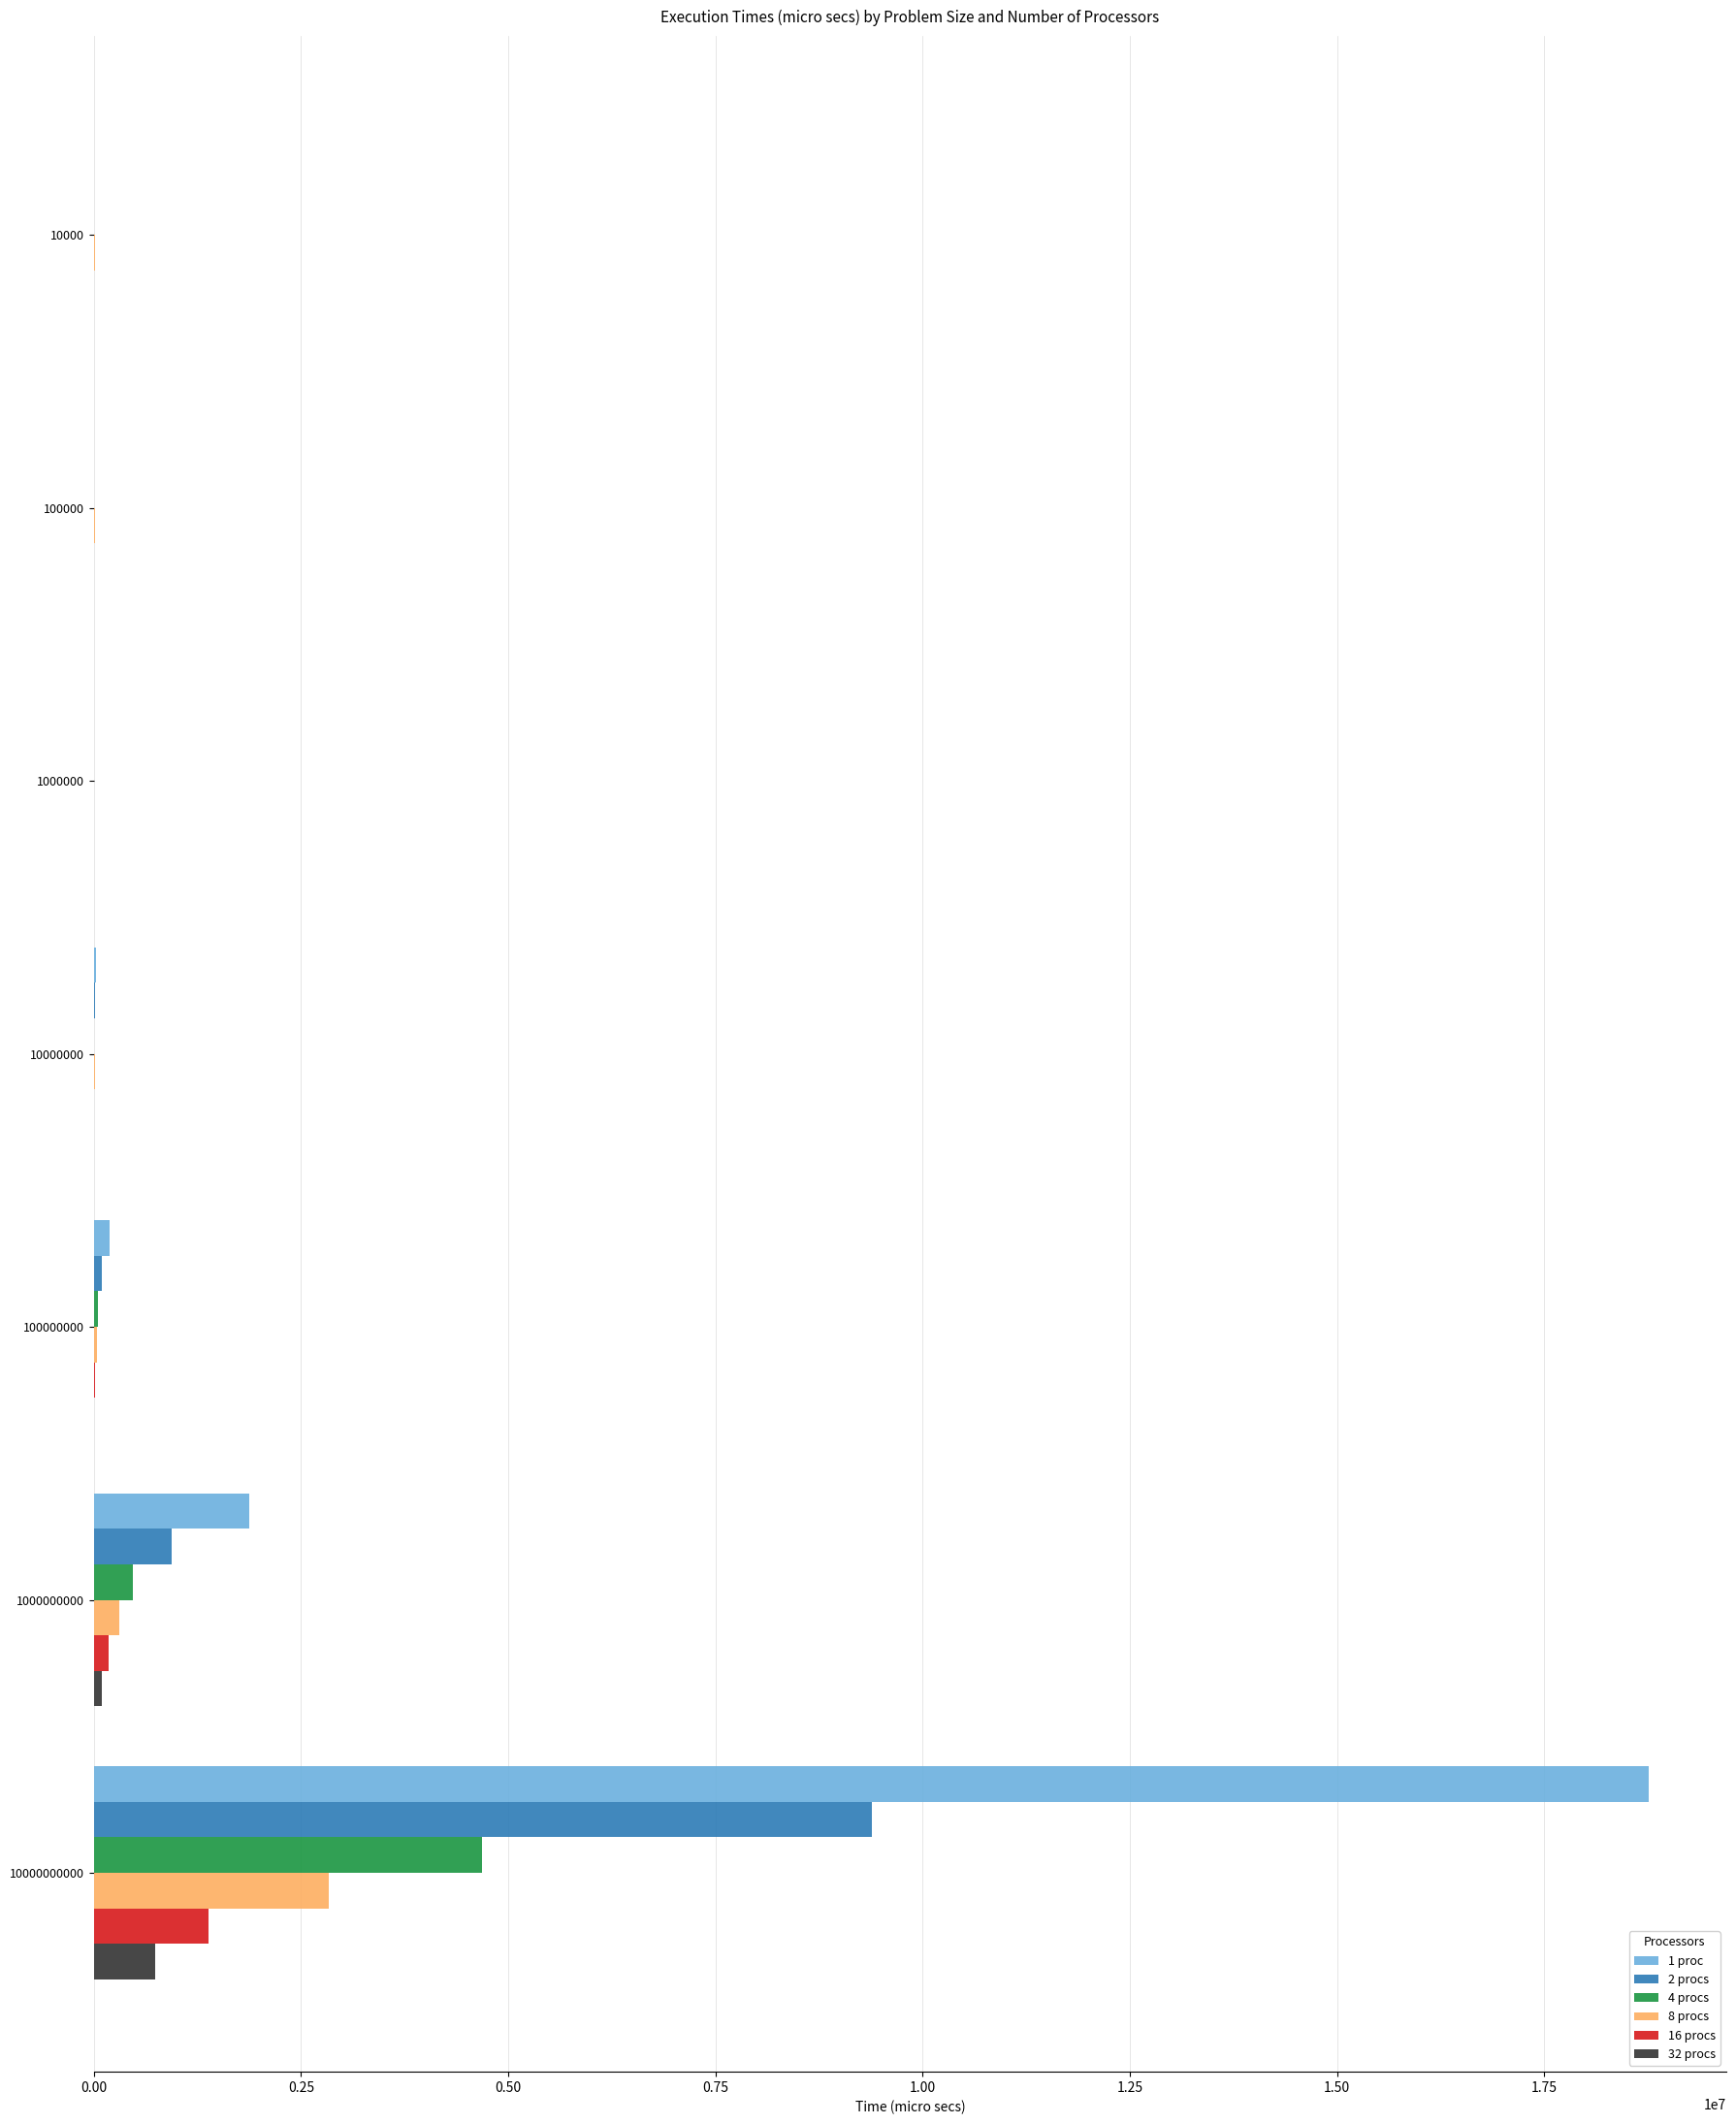

Count the number of categories in the chart.

7